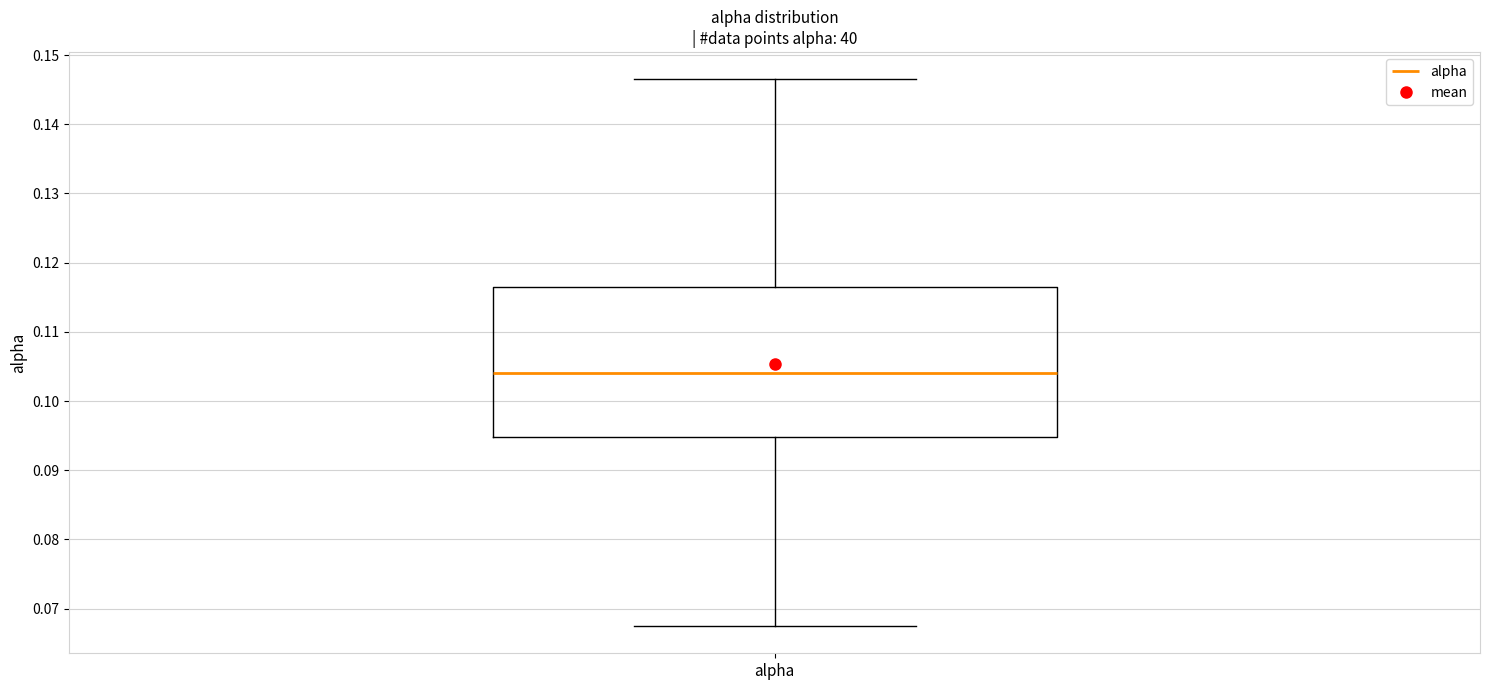

Transcribe this box plot: give where the median line is, the range the box spans, and where the two whiskers end, as read against the y-axis. The values are not printed on the chart, so give them approximately, as read against the axis.

median 0.104, box 0.095 to 0.117, whiskers 0.067 to 0.146